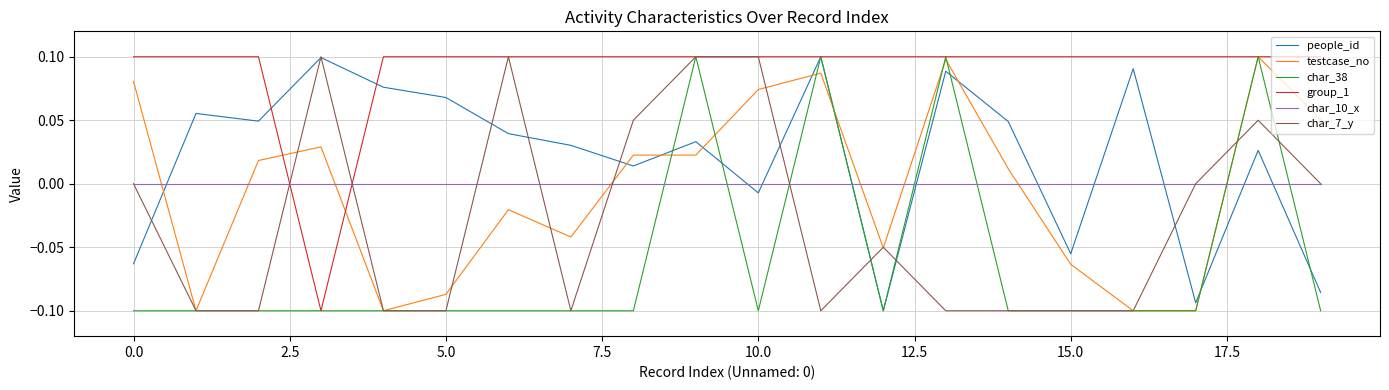

What are all the series names shown in the legend?

people_id, testcase_no, char_38, group_1, char_10_x, char_7_y